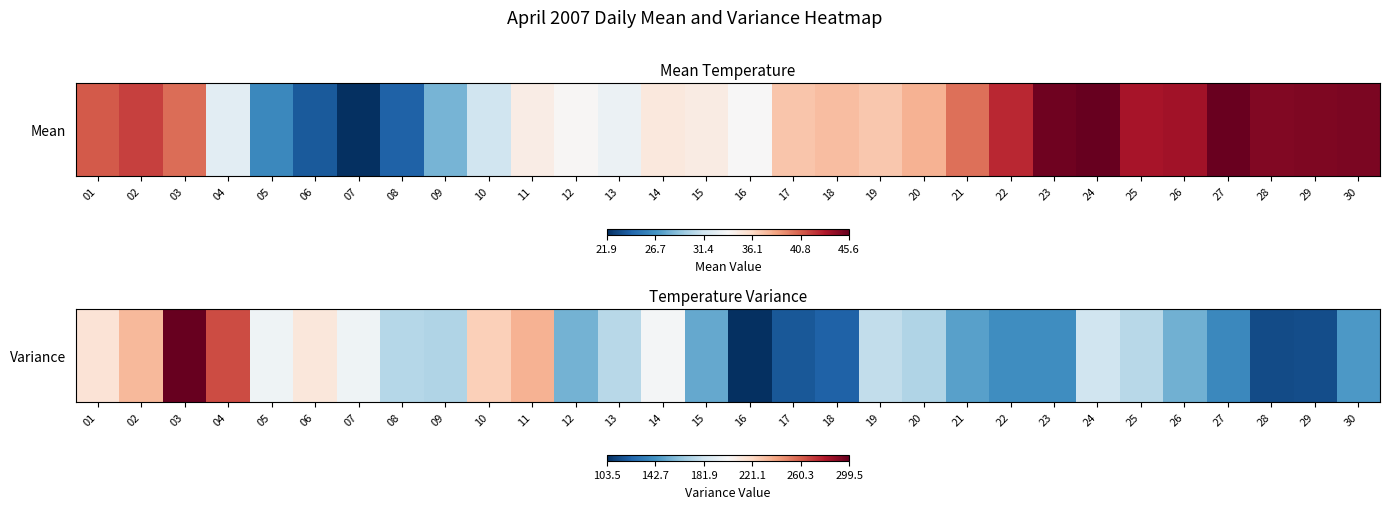

Reading left to right, list all the values displayed in this chart.

01=215.2	02=233.6	03=299.5	04=265.1	05=197.6	06=212.6	07=197.2	08=173.7	09=172.4	10=225.1	11=235.3	12=155.0	13=174.5	14=199.7	15=151.7	16=103.5	17=118.7	18=122.3	19=177.2	20=172.4	21=148.5	22=140.9	23=140.4	24=181.7	25=174.1	26=154.6	27=138.0	28=113.7	29=114.9	30=145.4